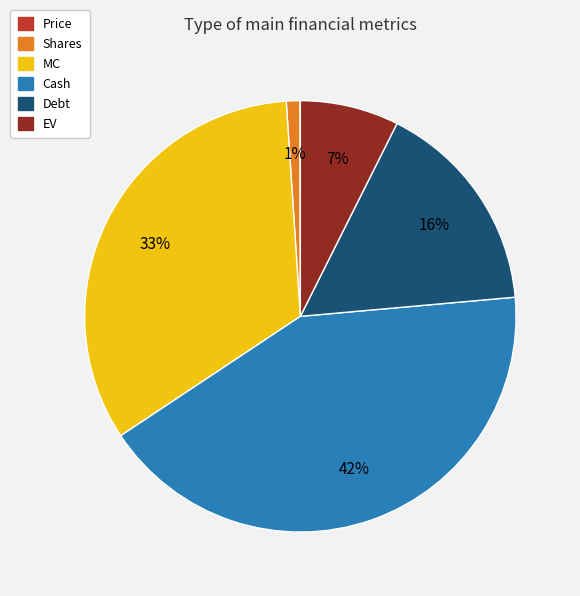

Is it true that Cash is 54% of the pie?

False